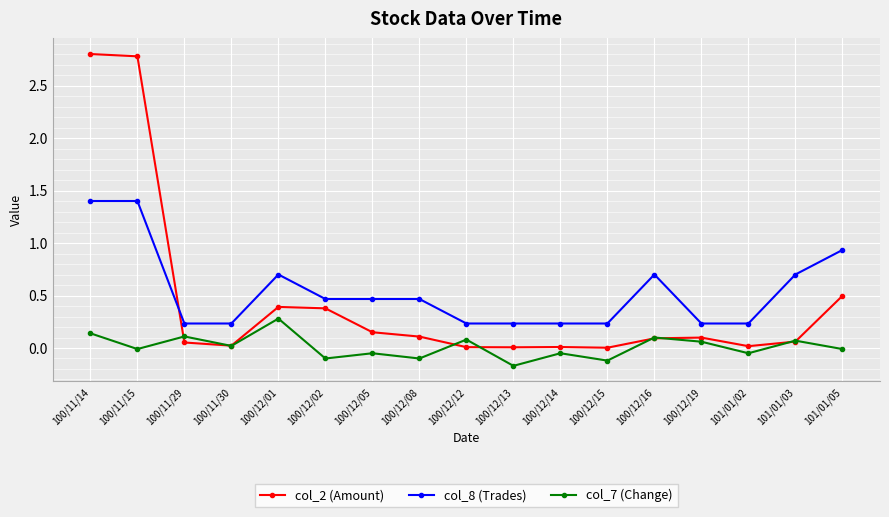

At which label is col_2 (Amount) closest to 1?

101/01/05